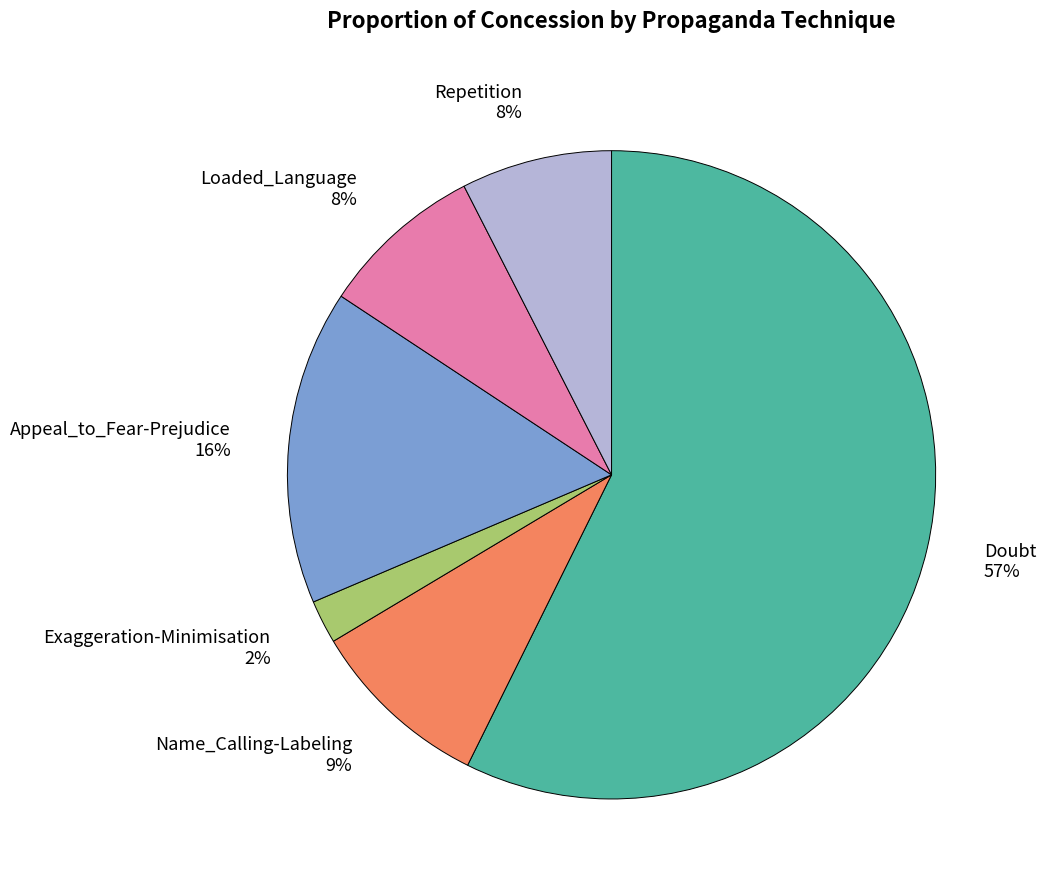

Which slice represents more than half of the pie?

Doubt